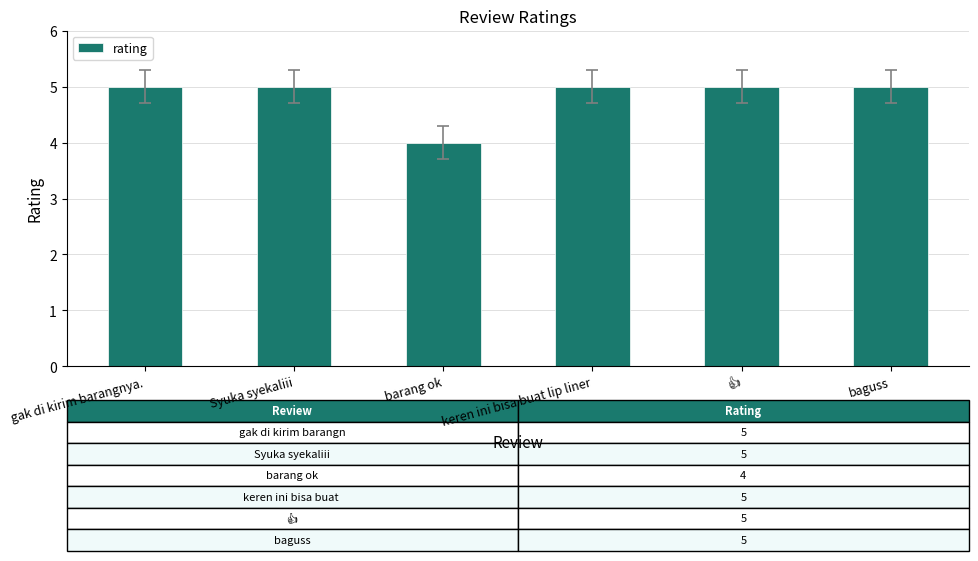

What is the sum of the values at keren ini bisa buat lip liner and Syuka syekaliii?

10